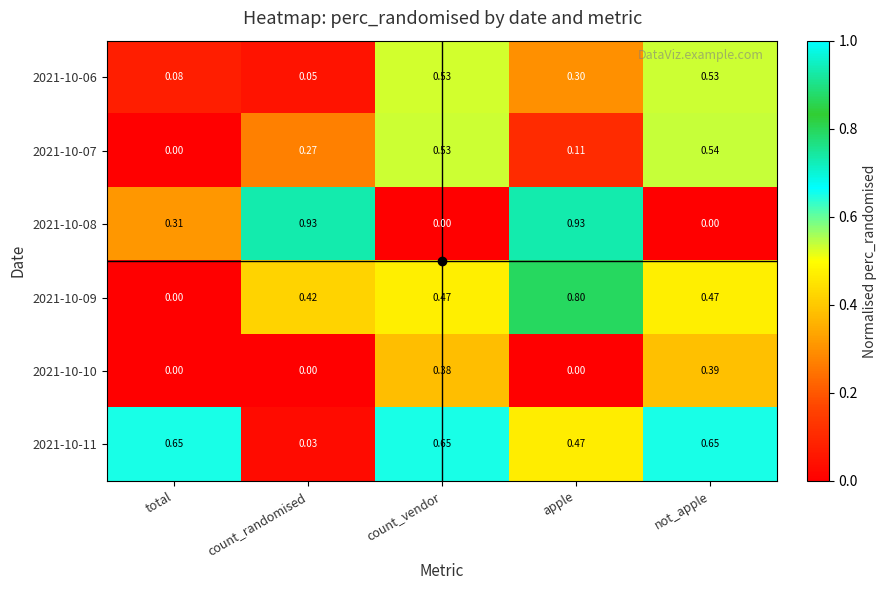

Where is 2021-10-07 nearest to the value 0?

total